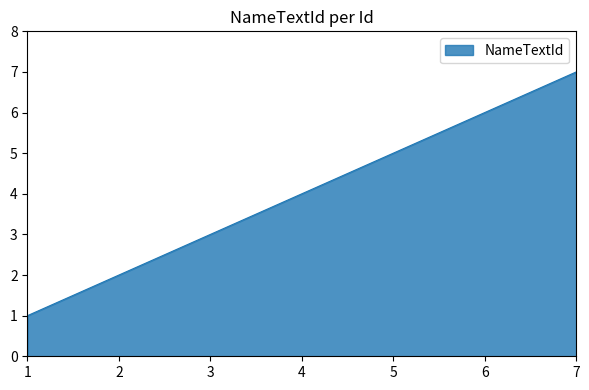

What is the smallest value displayed?

1